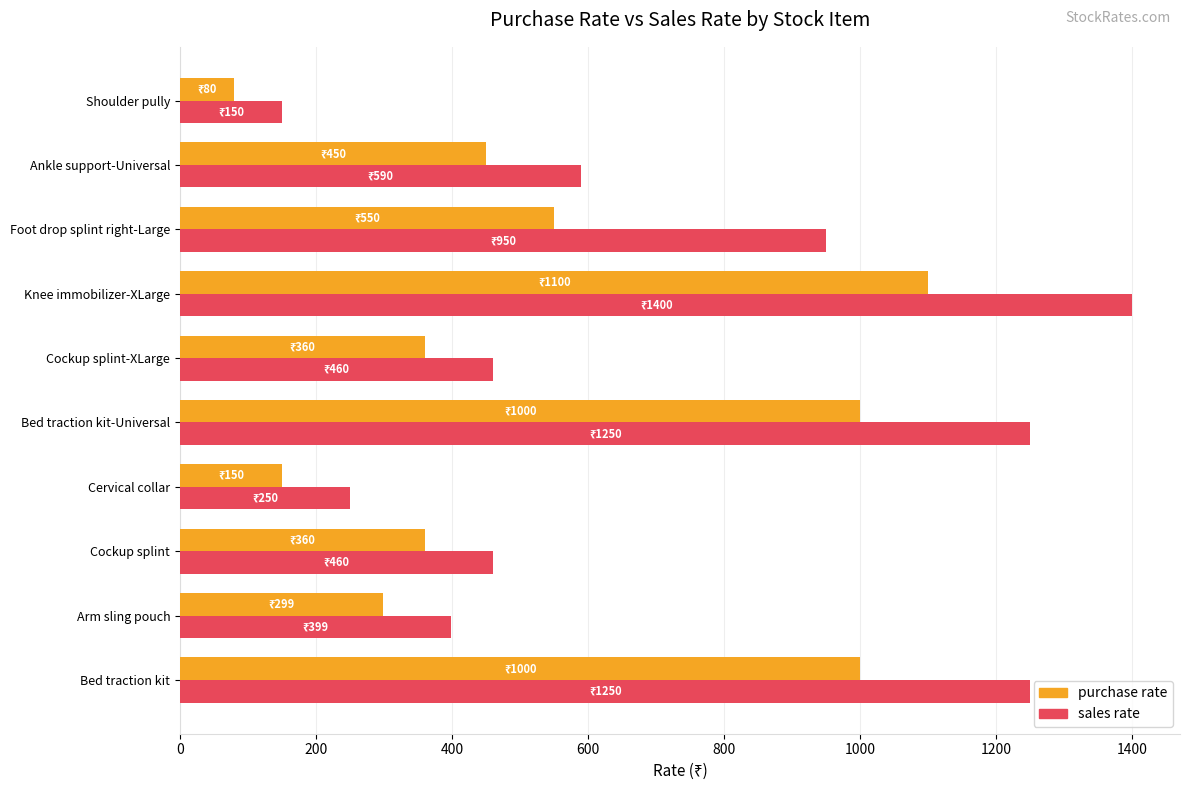

At how many categories does at least one series exceed 652?

4